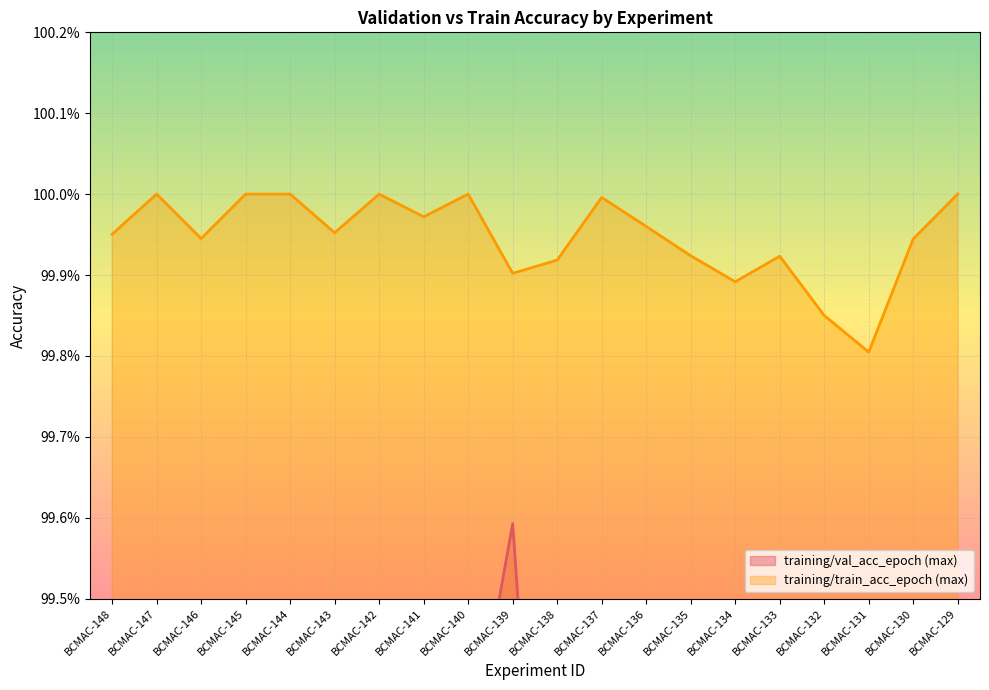

True or false: training/val_acc_epoch (max) and training/train_acc_epoch (max) cross at least once.

False